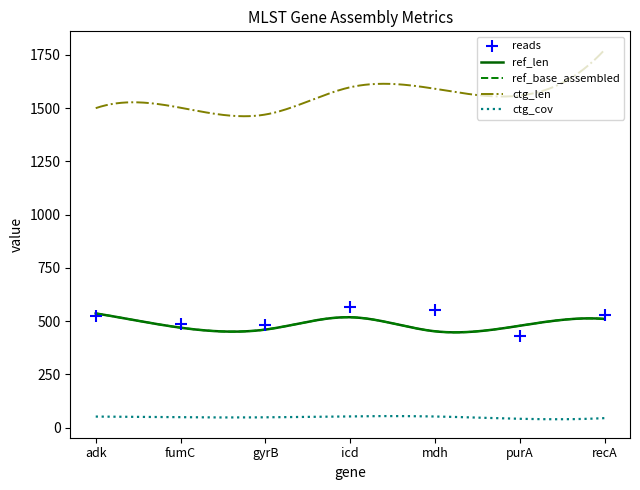

Which series reaches the maximum Y coordinate?

ctg_len